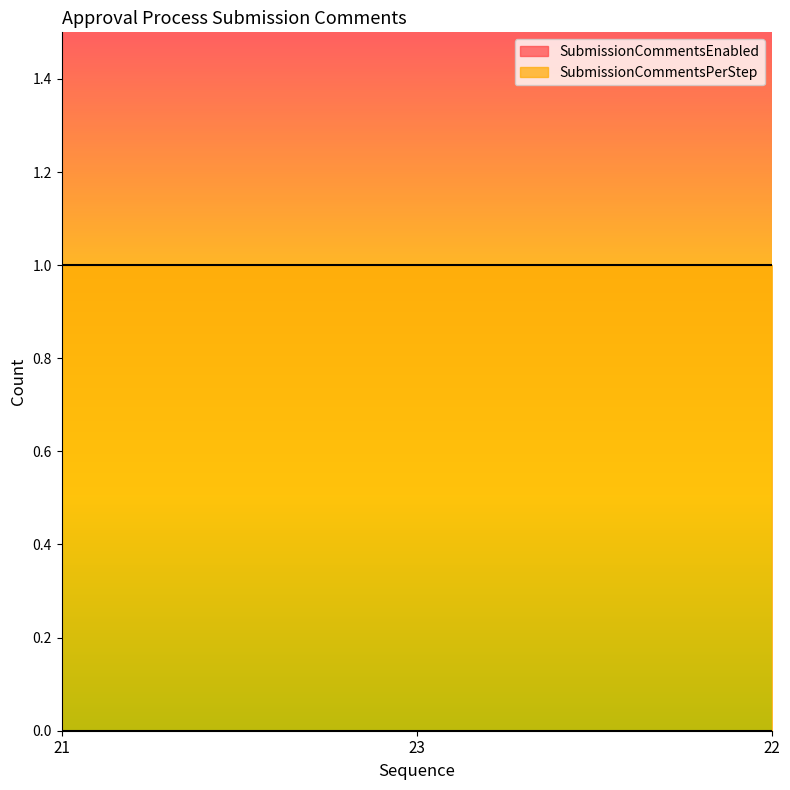

What position from the right is 22?

1